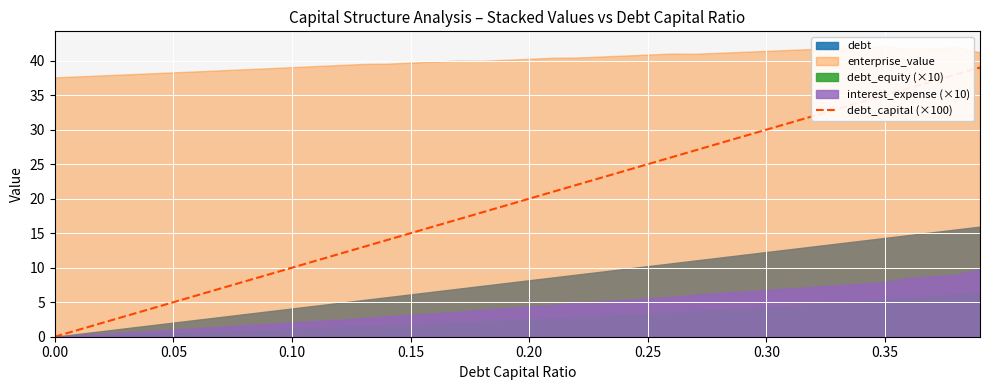

What is the maximum value for debt_capital (×100)?

39.0